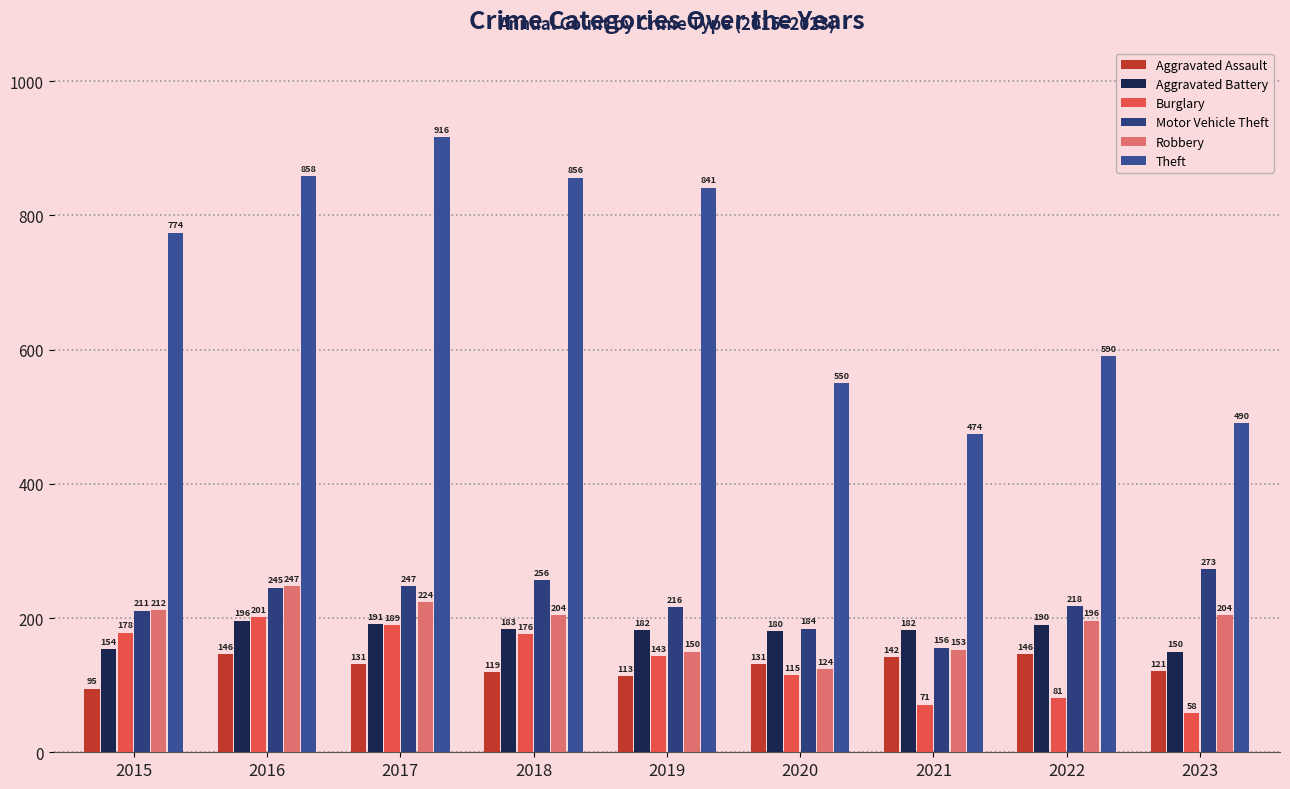

What is the value of the Motor Vehicle Theft bar at the 4th from the left?

256